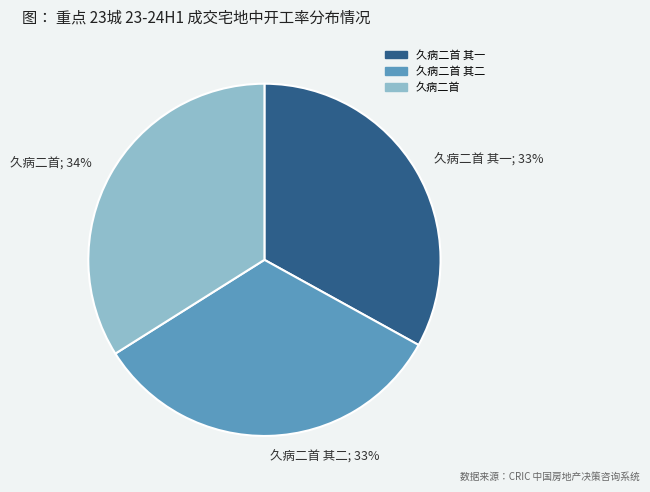

Is the sum of 久病二首 其二; 33% and 久病二首 其一; 33% greater than half?

Yes